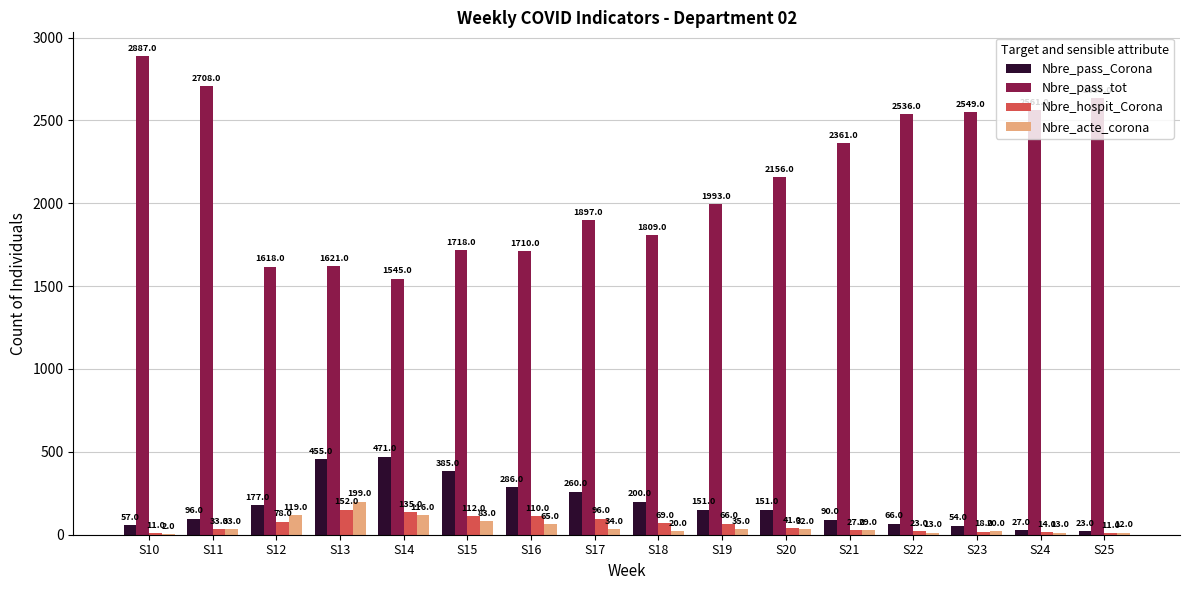

Between S17 and S18, which series saw the biggest shift?

Nbre_pass_tot